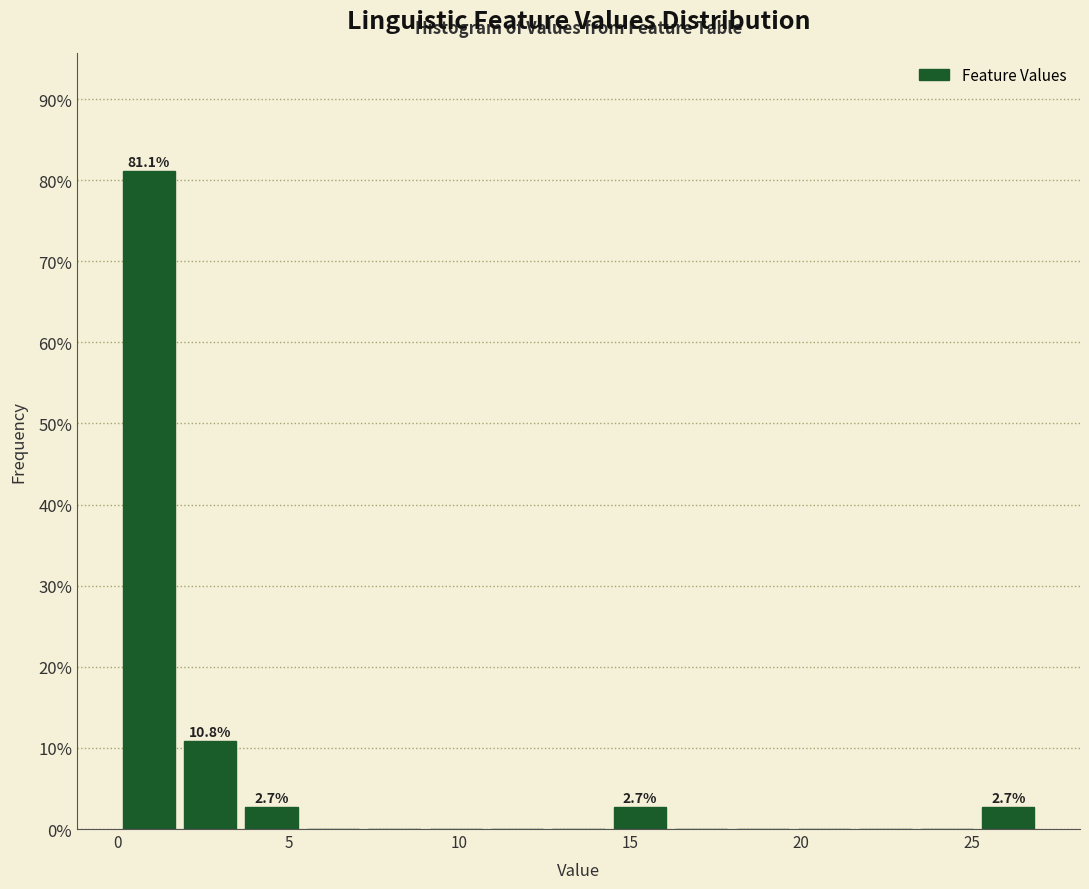

Read against the x-axis, roughly where is the centre of the tallest bar?

1.0